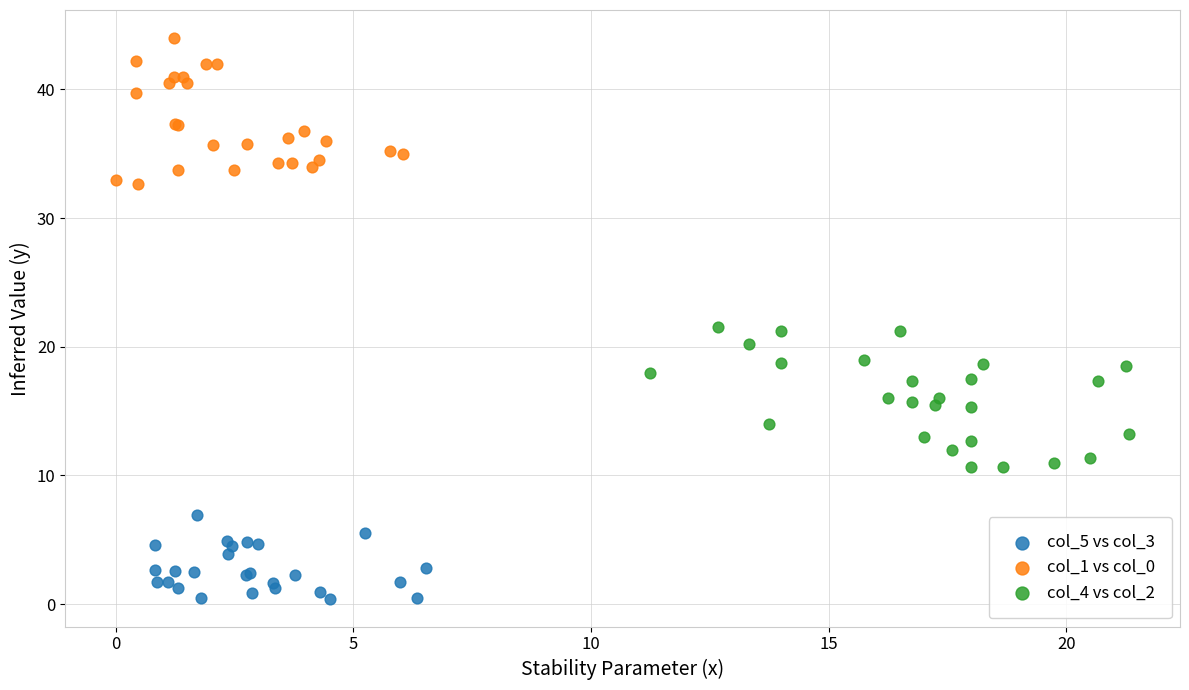

Which series contains the highest Y value?

col_1 vs col_0